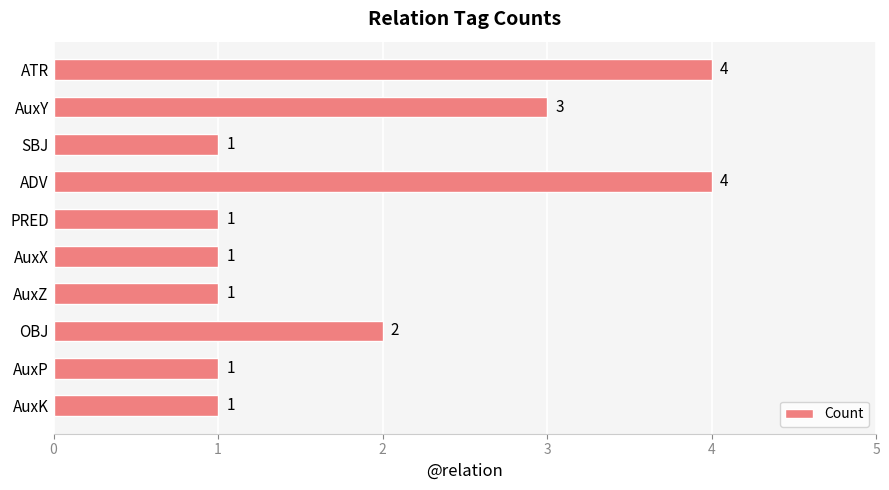

How many values exceed 1?

4